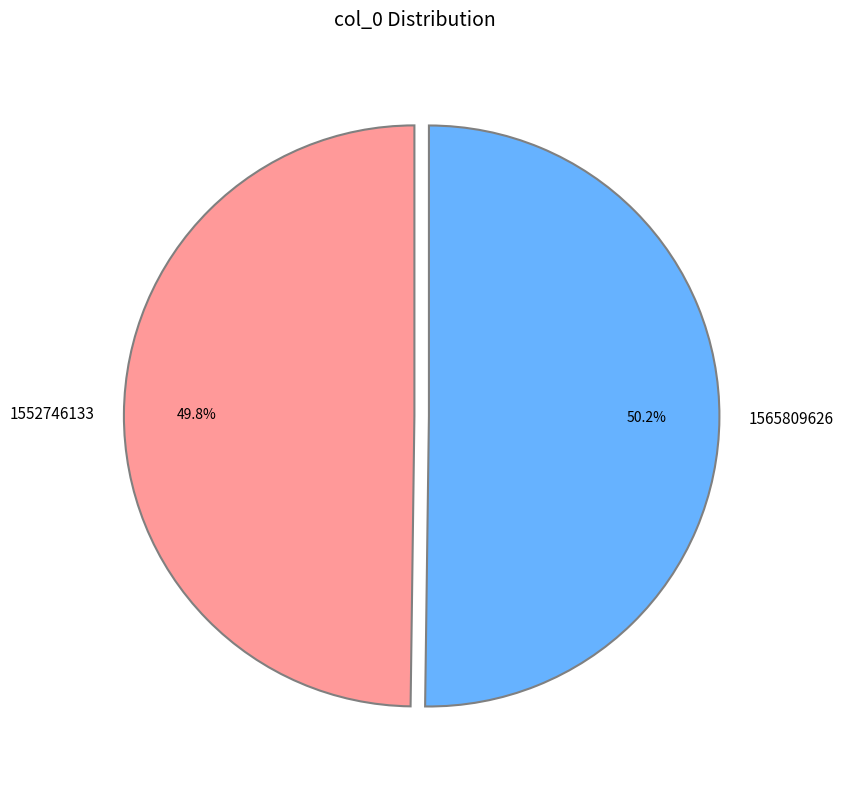

Does any single category account for the majority?

Yes